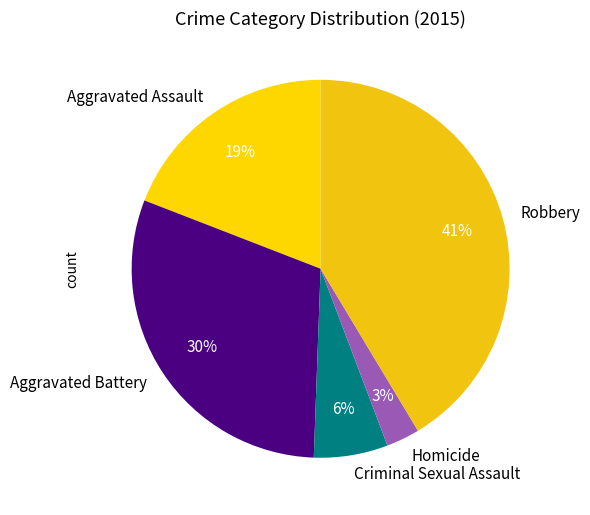

What is the ratio of the value at Aggravated Assault to the value at Robbery?

0.5